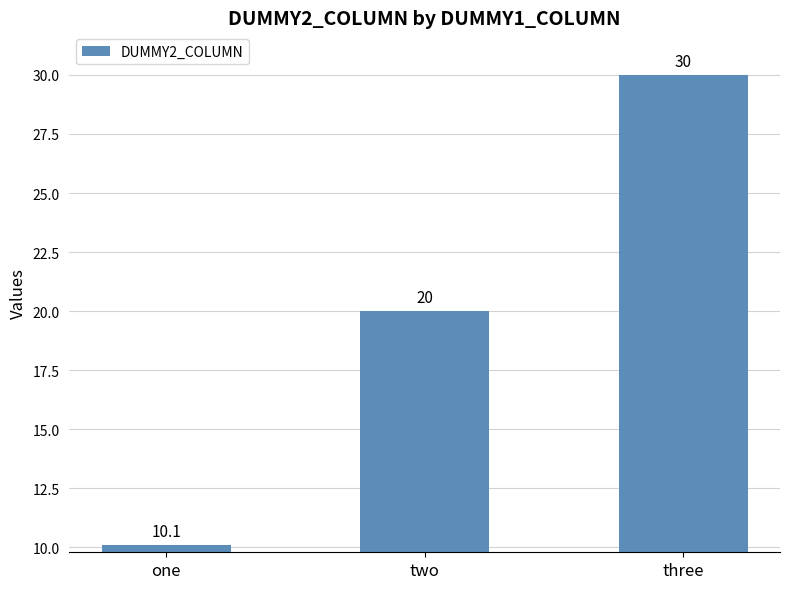

Reading right to left, what are all the values shown in this chart?

three=30.0	two=20.0	one=10.1